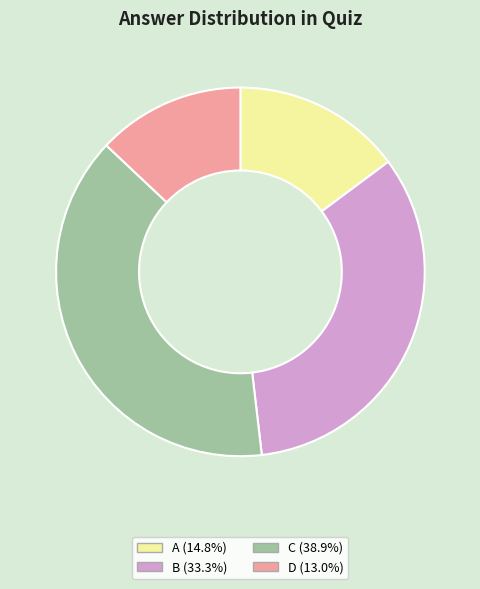

Is there any slice that represents more than half of the pie?

No